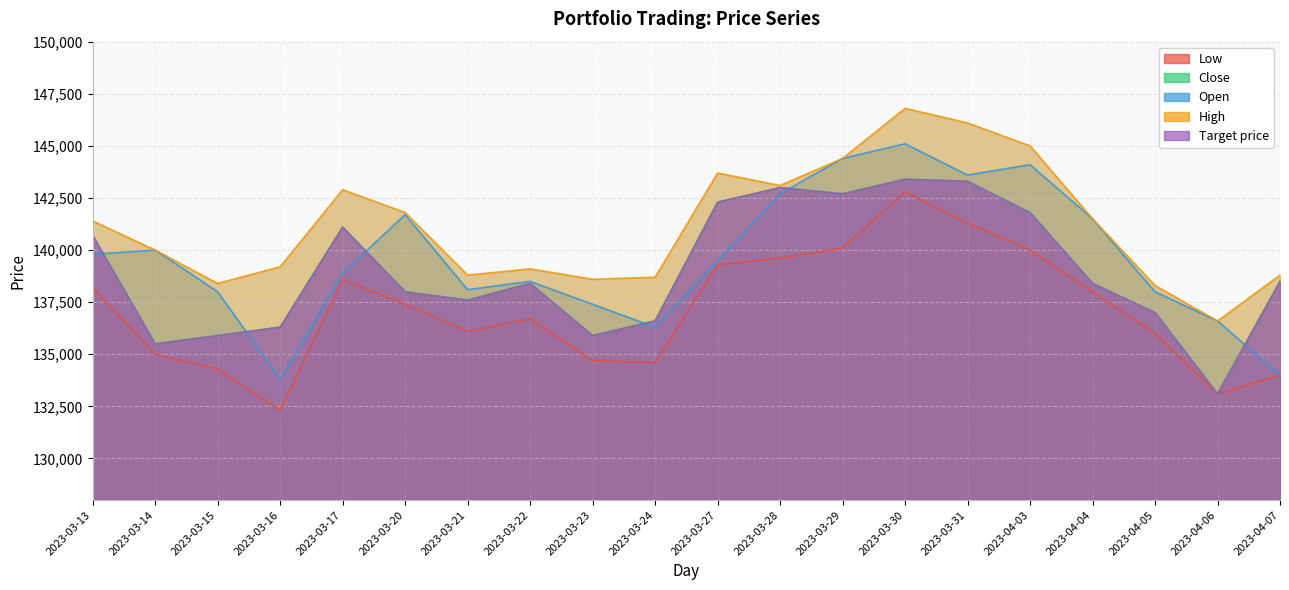

List the series in order of their peak value, highest first.

High, Open, Close, Target price, Low